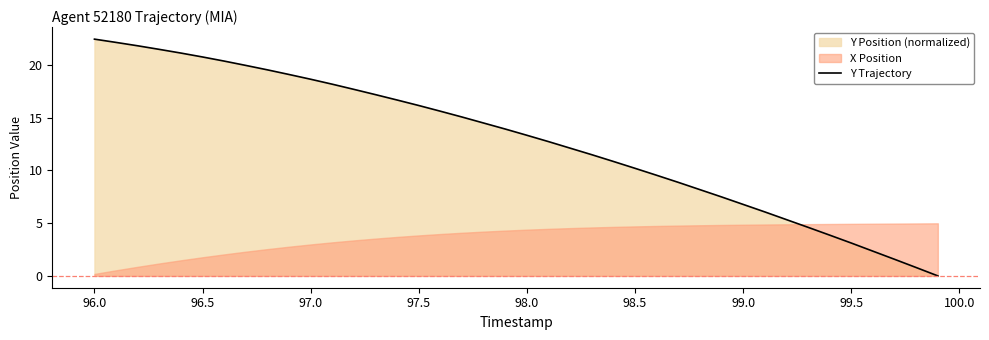

Where does the Y Trajectory series first go above 13?

96.0